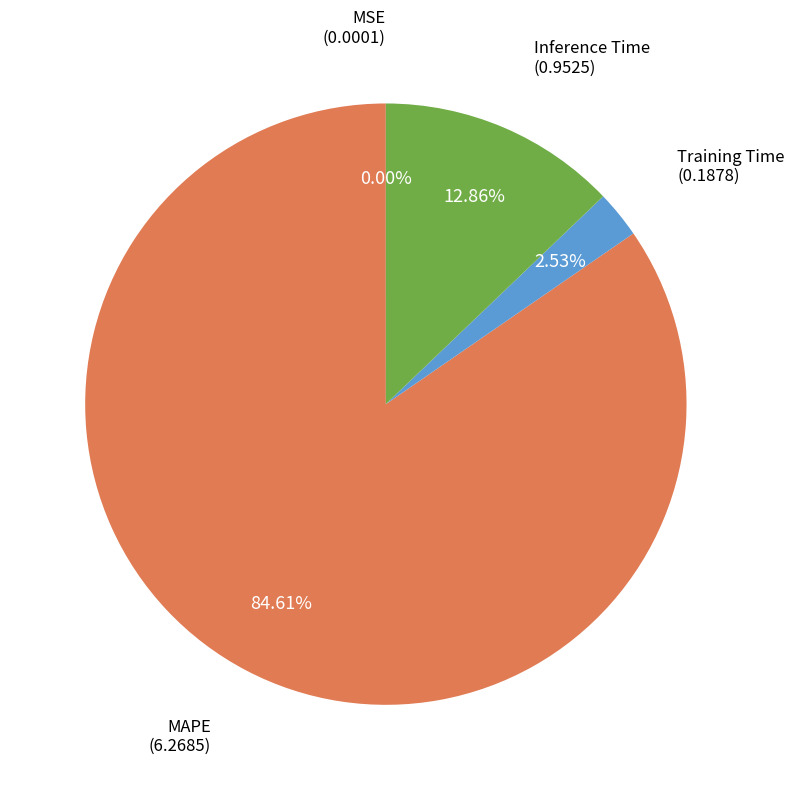

Is there any slice that represents more than half of the pie?

Yes